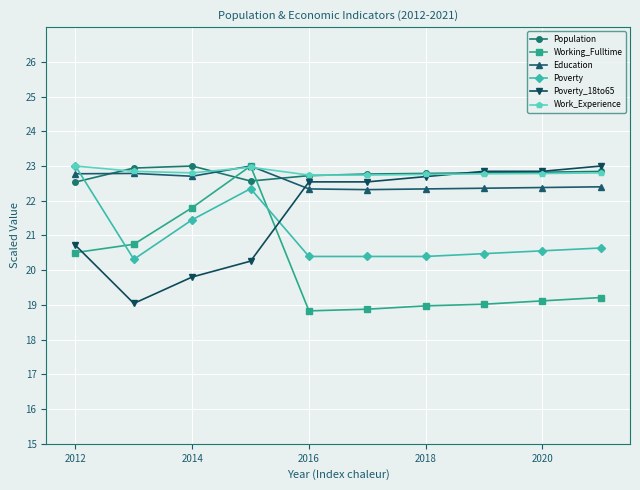

What is the value of the Population point at the 1st from the left?

22.5